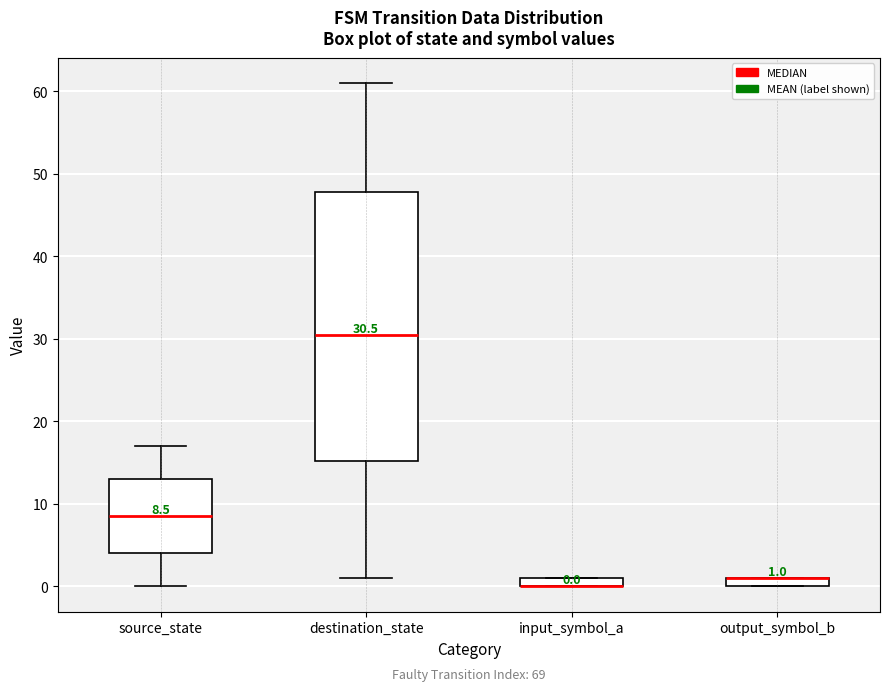

Which box is the tallest, from its lower edge to its upper edge?

destination_state